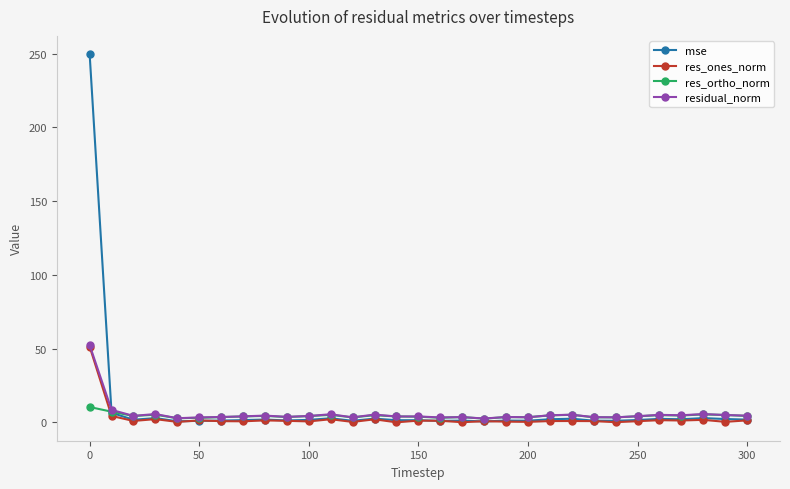

What is the maximum value shown in the chart?

249.5